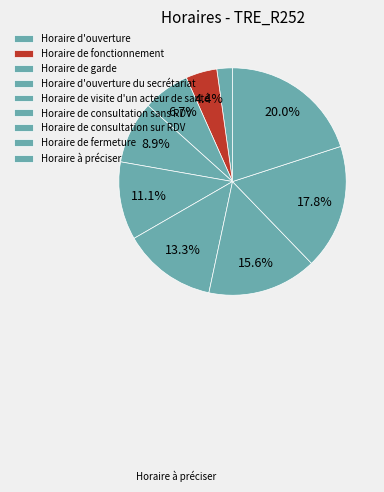

Do Horaire à préciser and Horaire de consultation sans RDV together represent more than half of the pie?

No